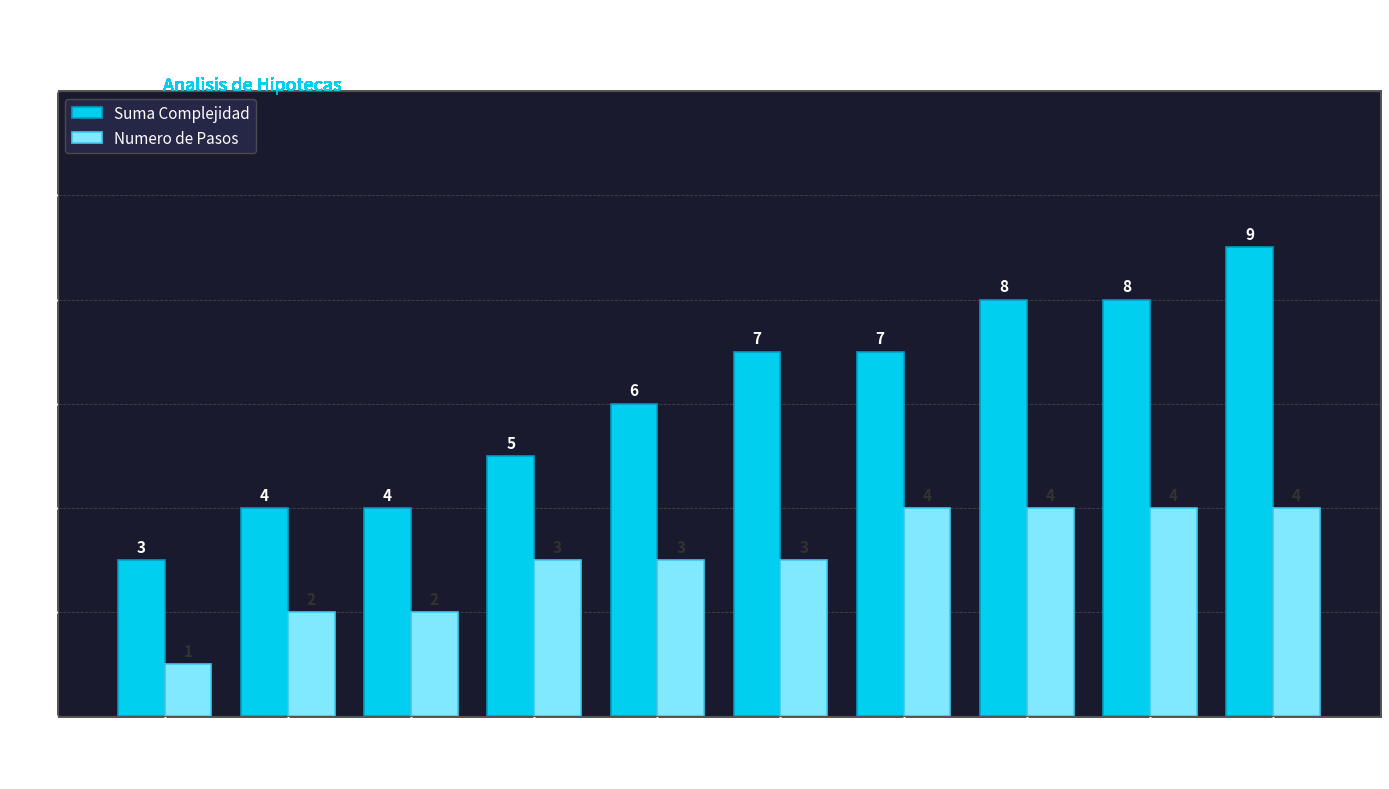

Which series has the largest total across all categories?

Suma Complejidad